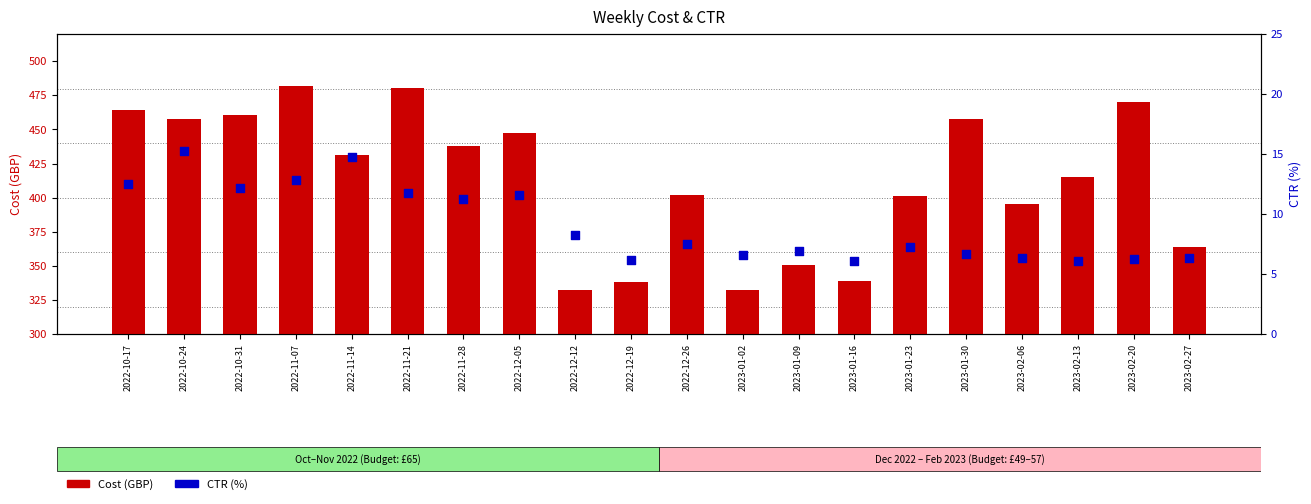

What is the total value across all series at 2022-11-21?

491.9